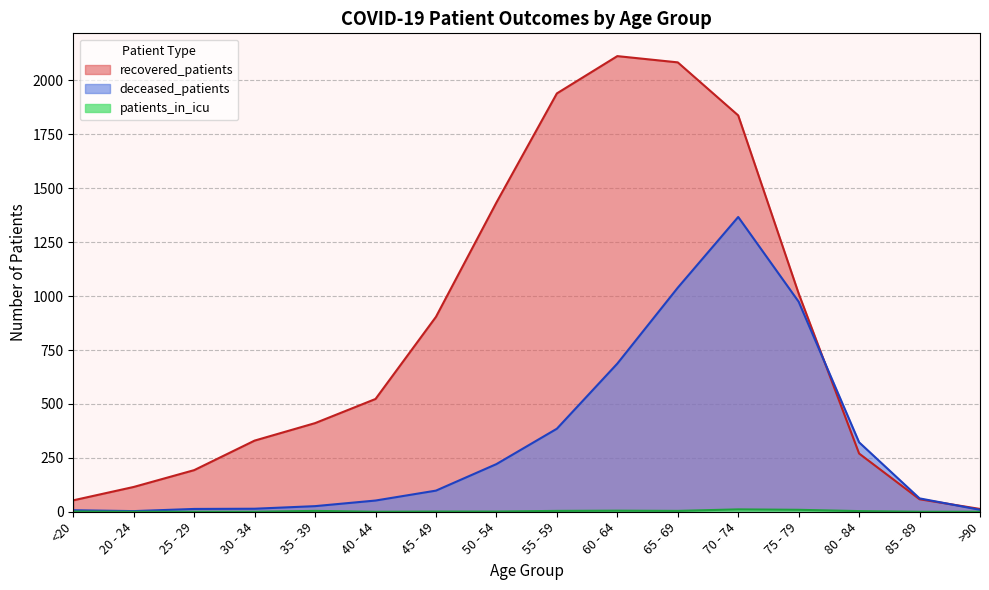

Reading left to right, extract all data points from this chart.

recovered_patients: 53	115	193	330	411	523	904	1434	1940	2113	2084	1838	1012	270	58	13
deceased_patients: 7	3	13	14	26	52	98	221	385	687	1039	1367	974	322	62	9
patients_in_icu: 1	0	0	0	4	0	1	1	4	5	4	11	9	3	0	0